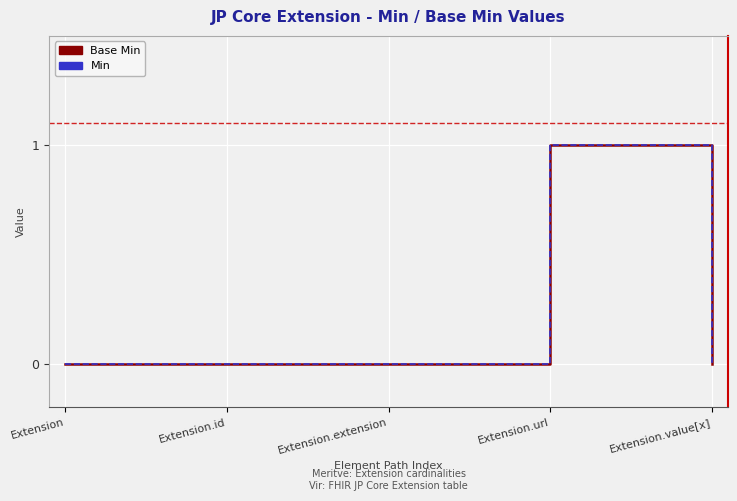

Does the chart display data point markers on the line(s)?

No